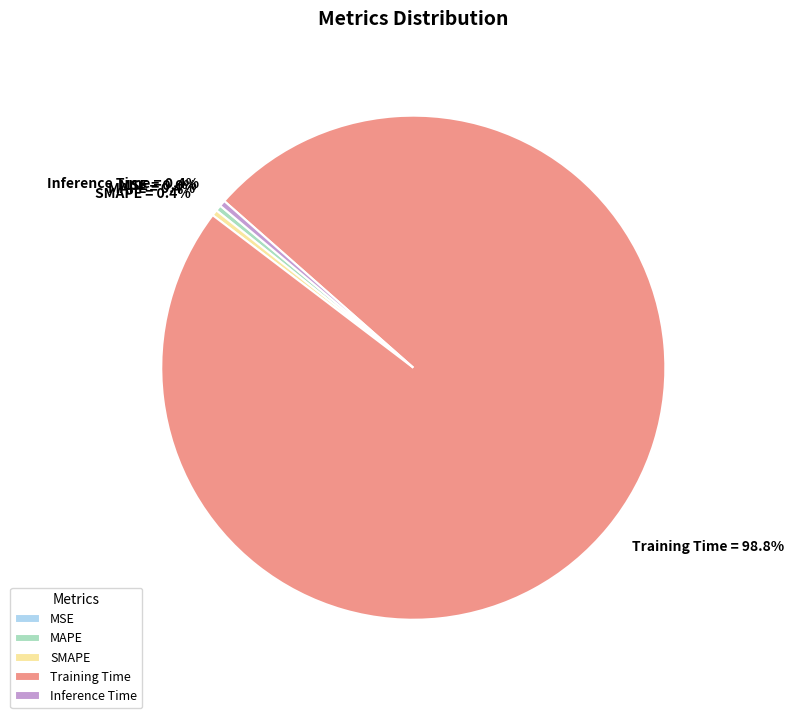

Is it true that Training Time is 99% of the pie?

True